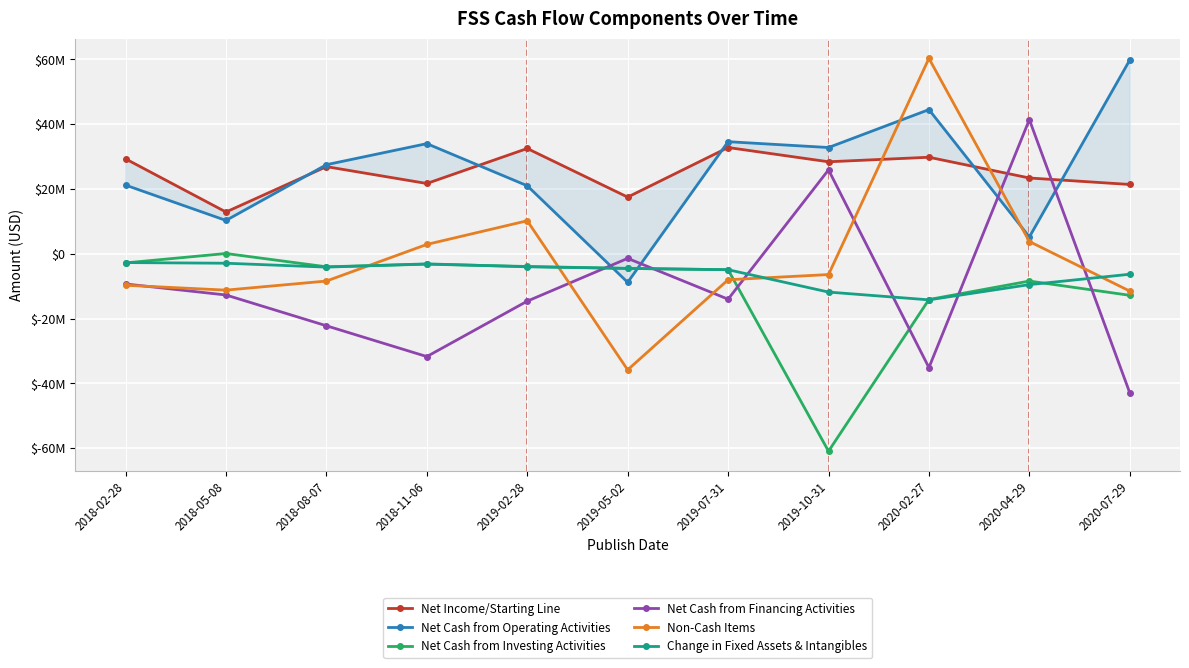

The Non-Cash Items series shows 10200000 at 2019-02-28. True or false?

True